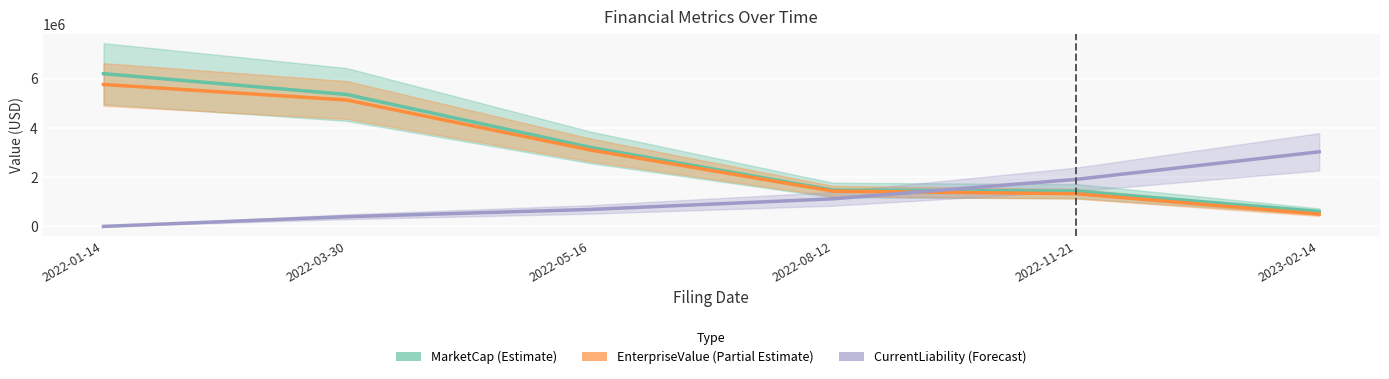

What is the label of the 1st point from the left?

2022-01-14